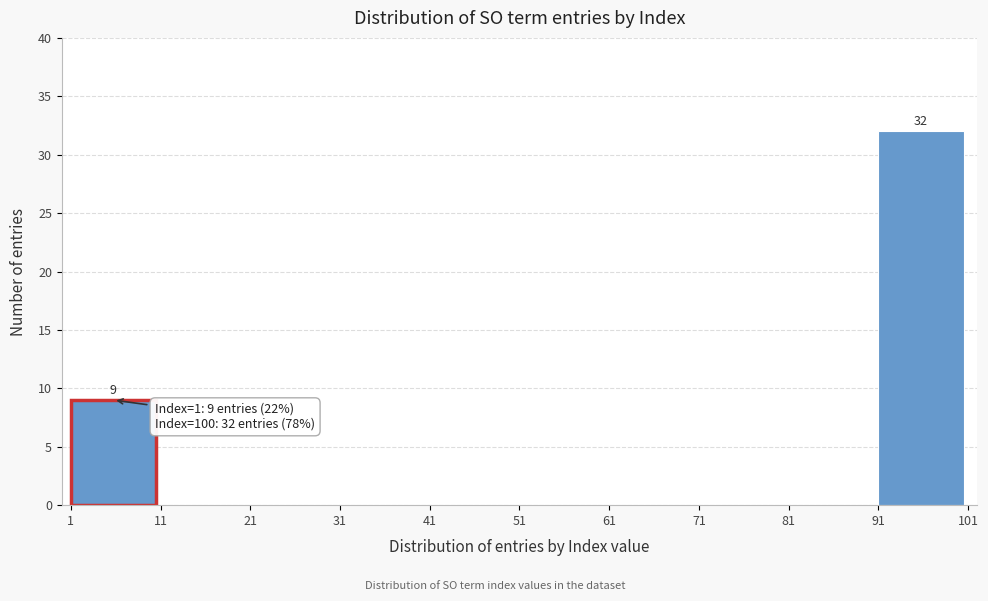

Over which range of the x-axis is the bar tallest?

91 to 101